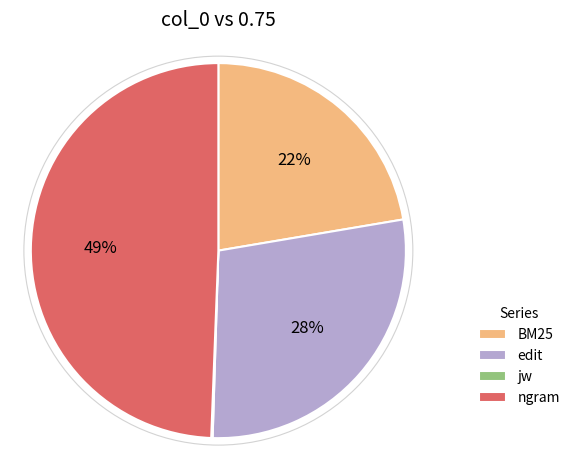

To the nearest percent, what is the combined percentage of ngram and BM25?

72%